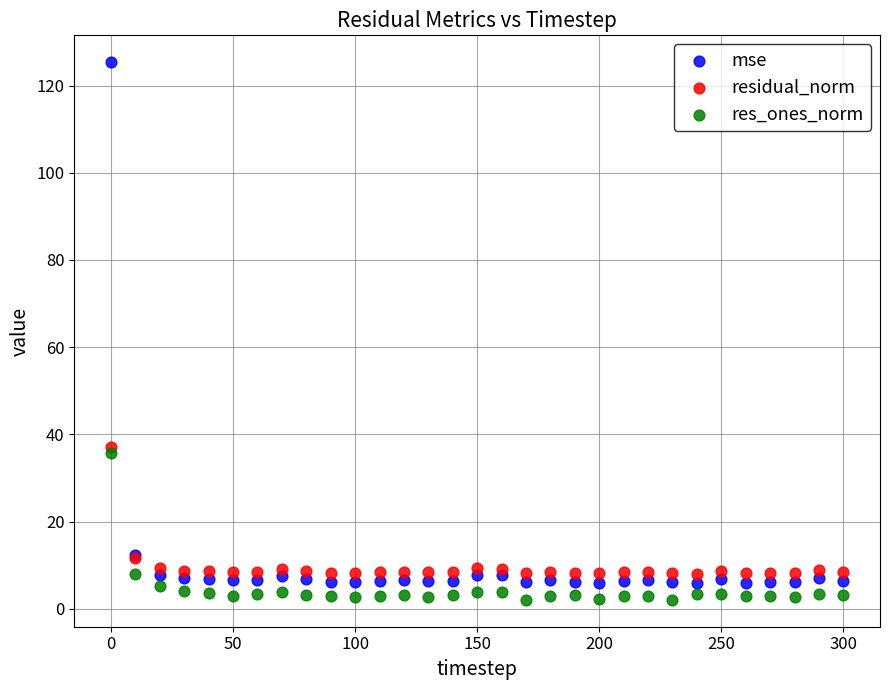

What is the X range (max minus min) for the scatter plot?

300.0